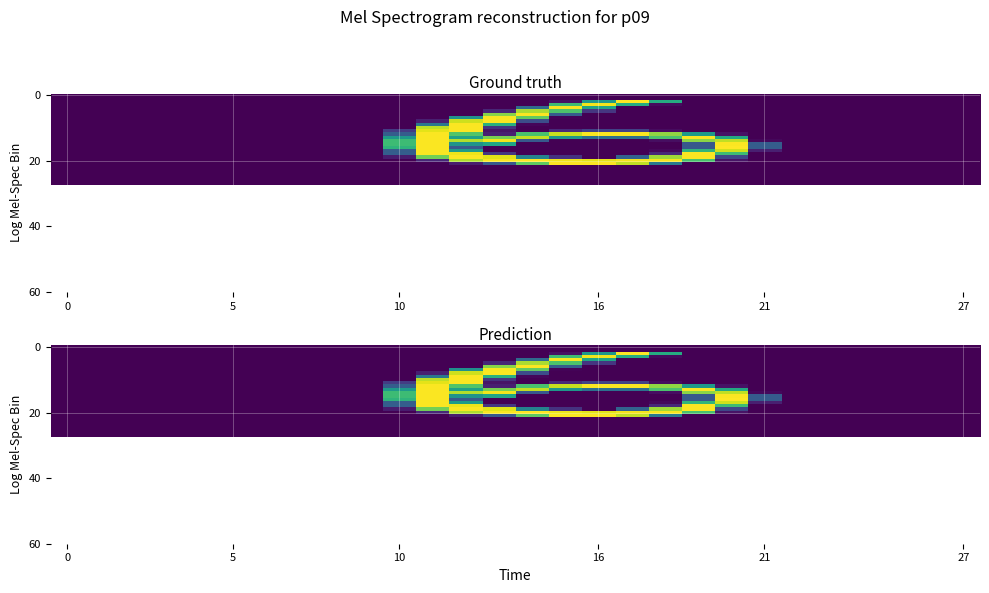

What is the maximum value shown in the chart?

254